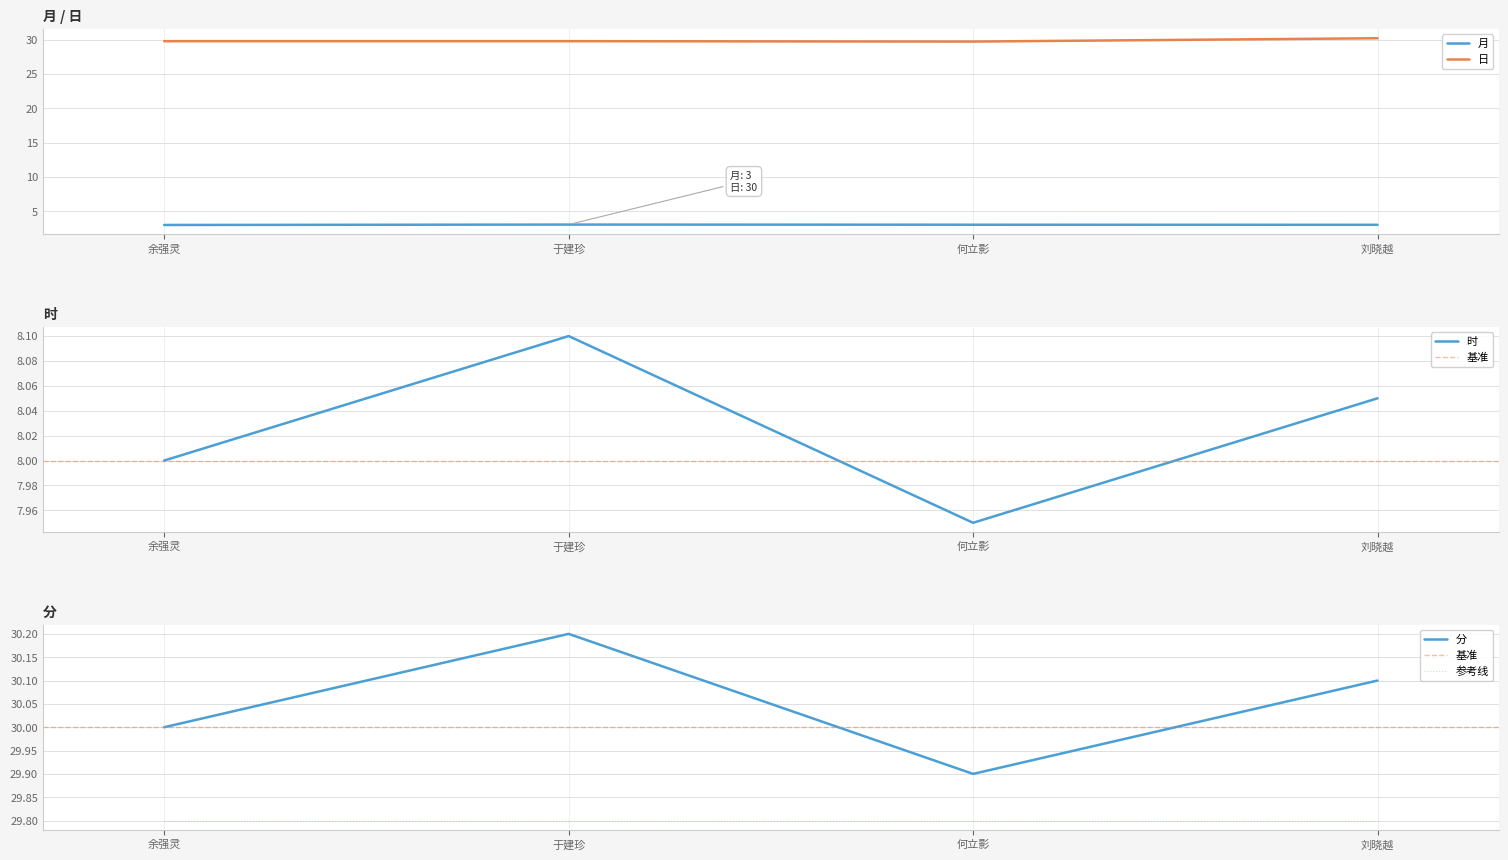

What is the difference between the highest and lowest values at 余强灵?

27